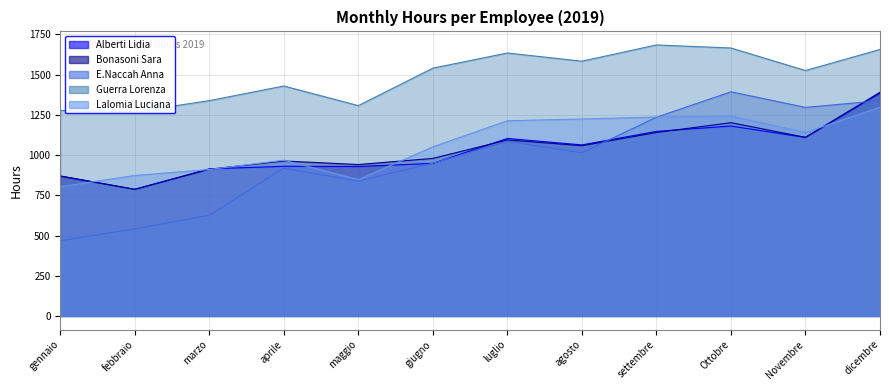

Reading left to right, transcribe all the data shown in this chart.

Alberti Lidia: gennaio=869	febbraio=787	marzo=914	aprile=930	maggio=929	giugno=948	luglio=1103	agosto=1063	settembre=1147	Ottobre=1180	Novembre=1109	dicembre=1385
Bonasoni Sara: gennaio=870	febbraio=787	marzo=912	aprile=963	maggio=941	giugno=979	luglio=1094	agosto=1058	settembre=1140	Ottobre=1201	Novembre=1110	dicembre=1390
E.Naccah Anna: gennaio=468	febbraio=541	marzo=626	aprile=918	maggio=838	giugno=949	luglio=1085	agosto=1014	settembre=1235	Ottobre=1393	Novembre=1296	dicembre=1338
Guerra Lorenza: gennaio=1277	febbraio=1268	marzo=1338	aprile=1429	maggio=1307	giugno=1540	luglio=1634	agosto=1583	settembre=1684	Ottobre=1665	Novembre=1525	dicembre=1656
Lalomia Luciana: gennaio=803	febbraio=873	marzo=910	aprile=968	maggio=847	giugno=1051	luglio=1213	agosto=1224	settembre=1236	Ottobre=1242	Novembre=1140	dicembre=1297